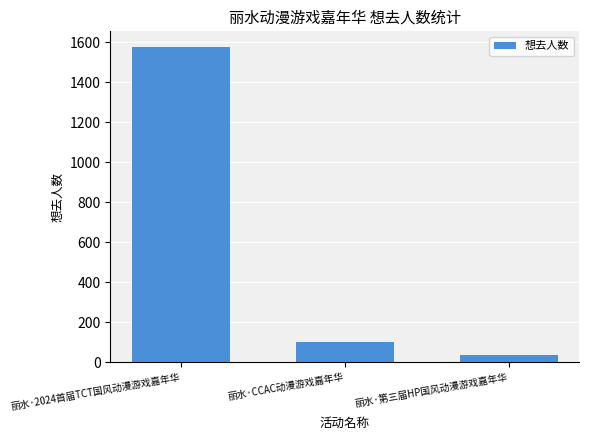

What is the ratio of the value at 丽水·2024首届TCT国风动漫游戏嘉年华 to the value at 丽水·CCAC动漫游戏嘉年华?

16.1